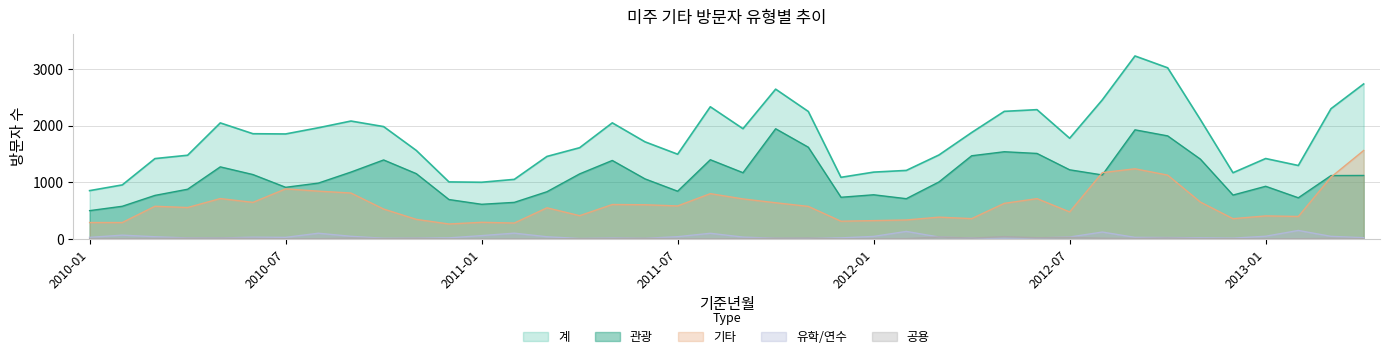

Reading right to left, extract all data points from this chart.

계: 2738	2301	1298	1421	1170	2110	3023	3232	2457	1779	2284	2254	1880	1484	1211	1181	1089	2252	2646	1948	2335	1497	1716	2051	1612	1458	1053	1002	1008	1564	1985	2083	1964	1855	1859	2050	1479	1420	955	854
관광: 1122	1120	728	931	776	1411	1821	1928	1131	1222	1511	1541	1470	1008	712	781	737	1621	1947	1171	1400	844	1062	1387	1150	835	647	613	697	1154	1396	1182	987	913	1138	1274	879	770	578	501
기타: 1563	1093	398	408	359	653	1128	1240	1172	479	713	630	360	386	336	325	314	576	640	708	801	584	605	609	412	551	282	295	265	347	529	812	845	885	647	714	556	578	291	291
유학/연수: 23	47	151	49	15	22	26	29	123	35	19	15	17	35	134	46	20	11	13	34	101	41	12	19	9	40	103	60	20	16	13	48	102	29	32	18	19	40	68	29
공용: 6	12	4	4	5	7	17	9	13	28	22	42	16	35	6	6	2	16	13	7	1	6	11	10	7	2	1	0	2	12	6	16	4	5	10	15	13	9	5	8